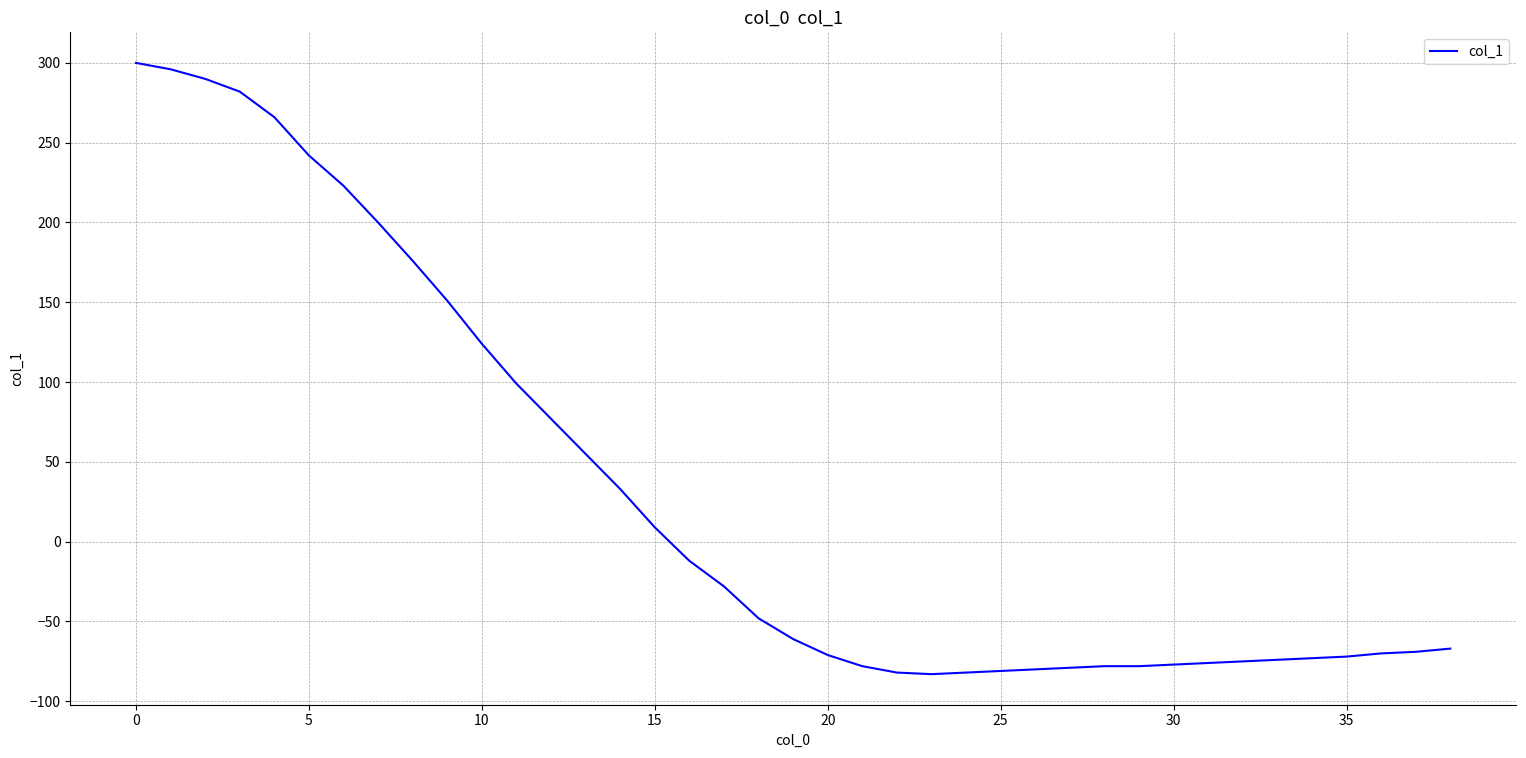

How many lines are shown in the chart?

1